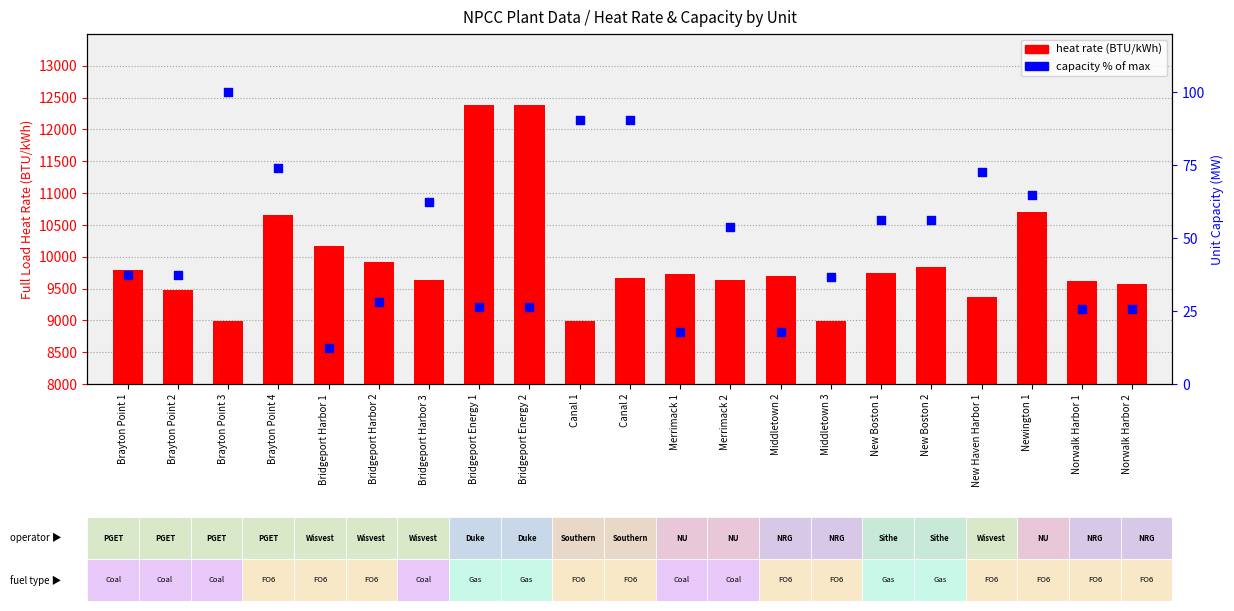

Which series has the largest total across all categories?

heat rate